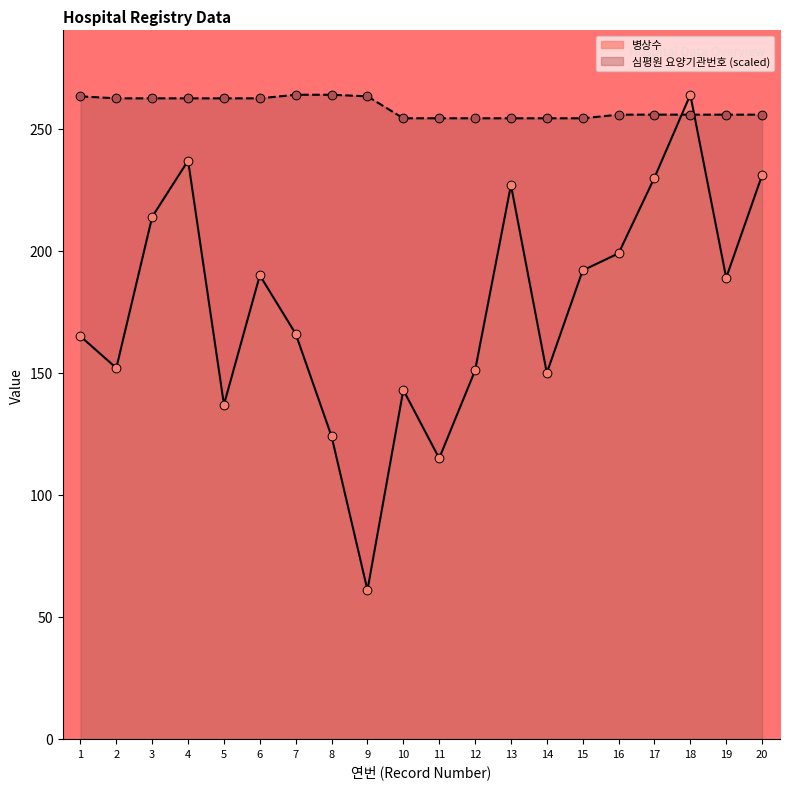

At how many categories does at least one series exceed 92?

20